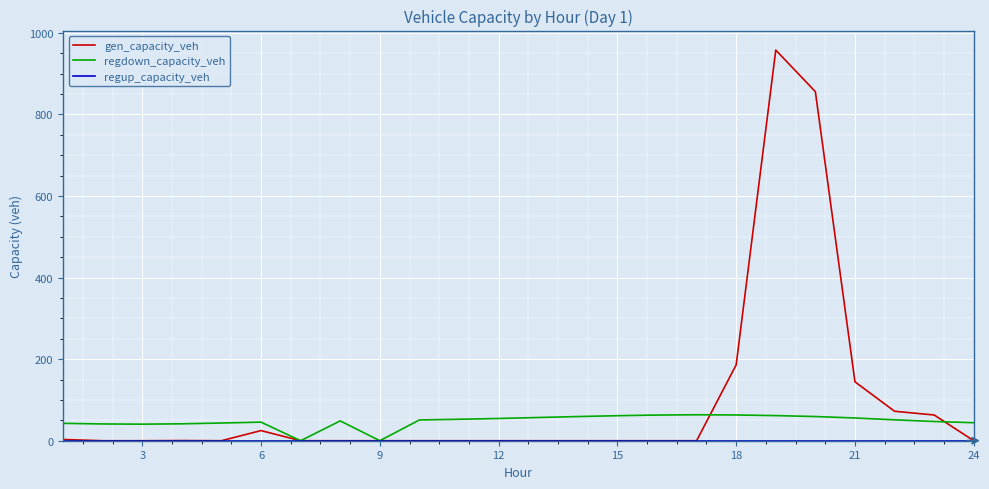

True or false: gen_capacity_veh has more than 1 points higher than both neighbors.

True